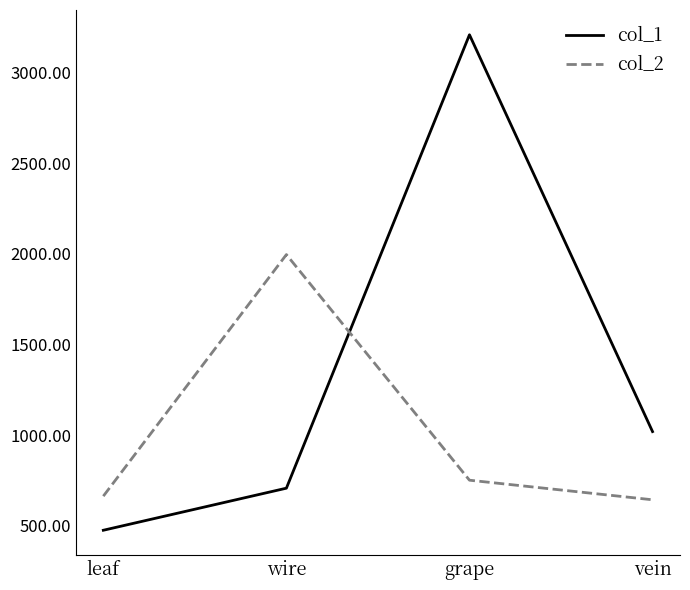

Rank the series by their average value, from lowest to highest.

col_2, col_1